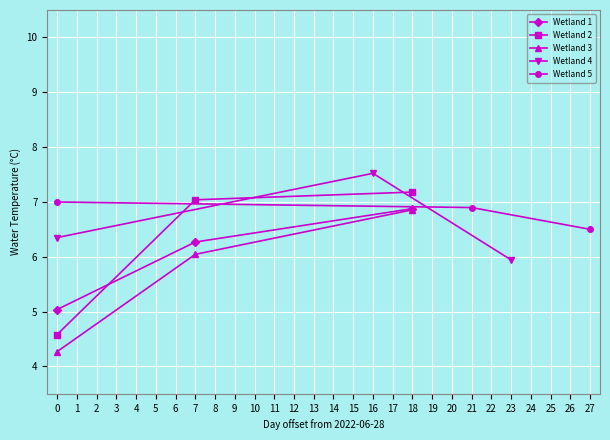

Reading right to left, transcribe all the data shown in this chart.

Wetland 1: 6.9	6.3	5.0
Wetland 2: 7.2	7.0	4.6
Wetland 3: 6.9	6.0	4.3
Wetland 4: 5.9	7.5	6.3
Wetland 5: 6.5	6.9	7.0